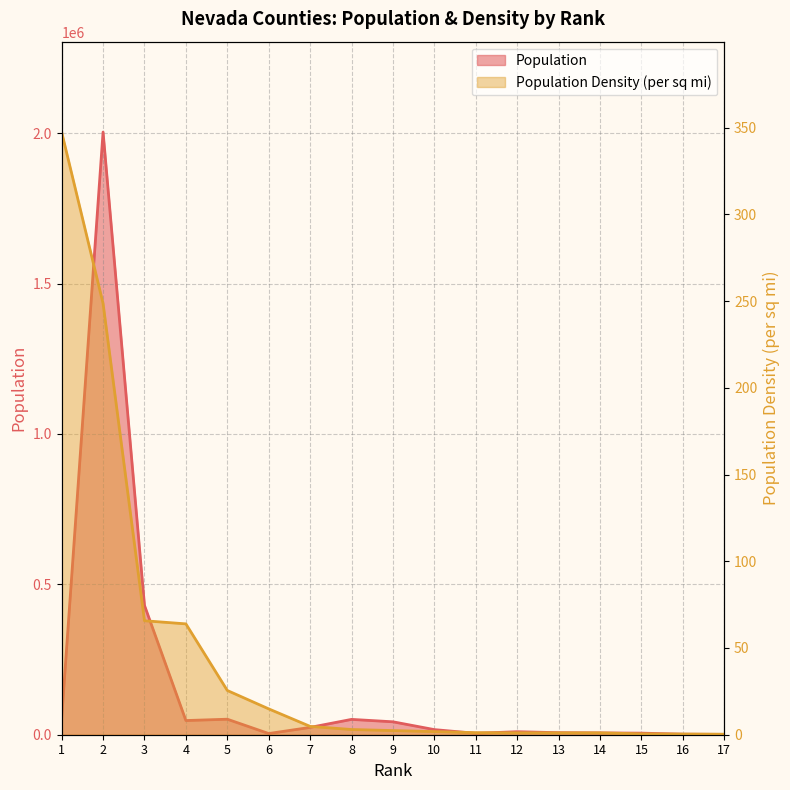

The value of Population at 9 is 42938.0. True or false?

True